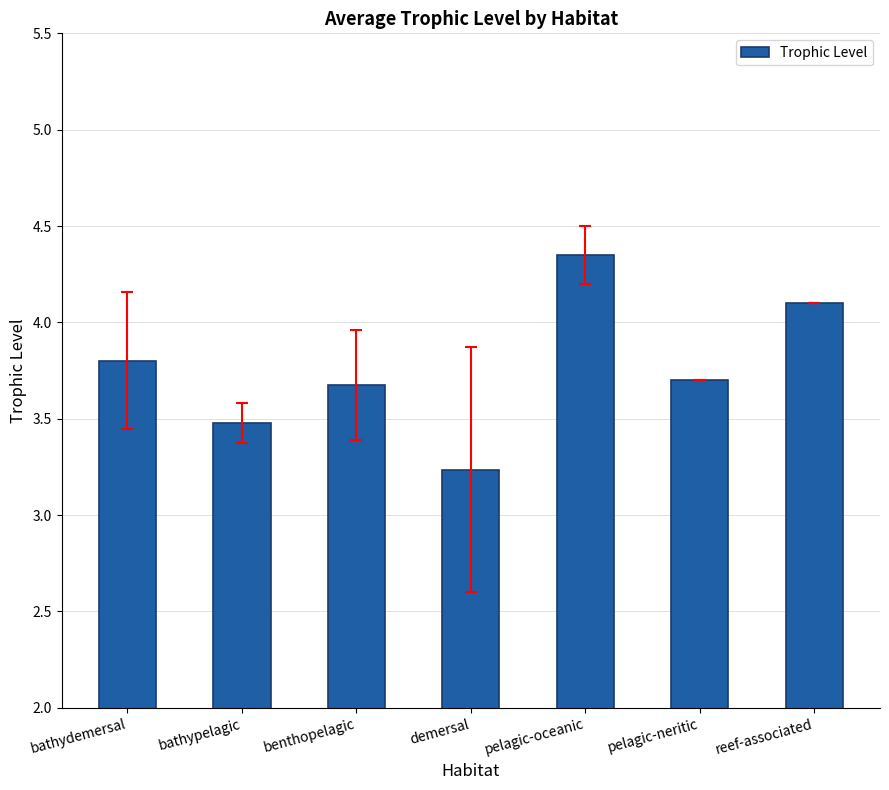

What position from the right is bathydemersal?

7